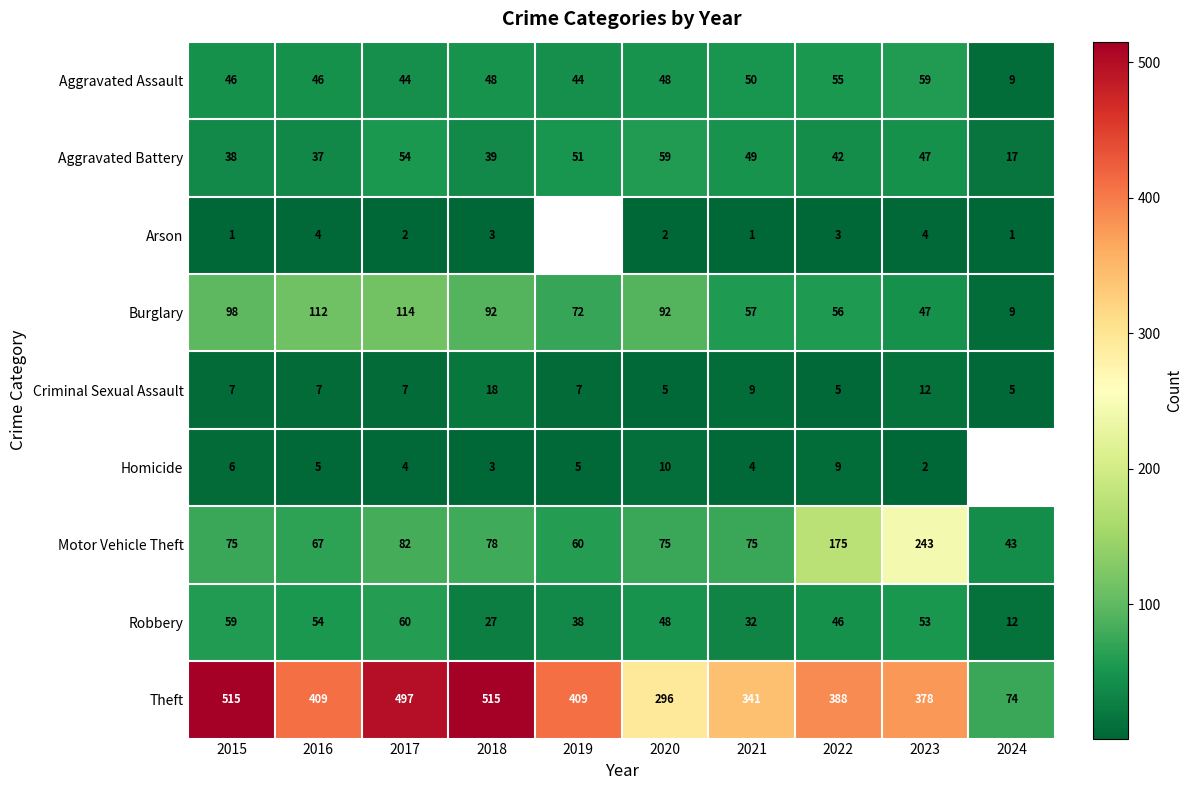

List the labels in order of Robbery value, largest first.

2017, 2015, 2016, 2023, 2020, 2022, 2019, 2021, 2018, 2024